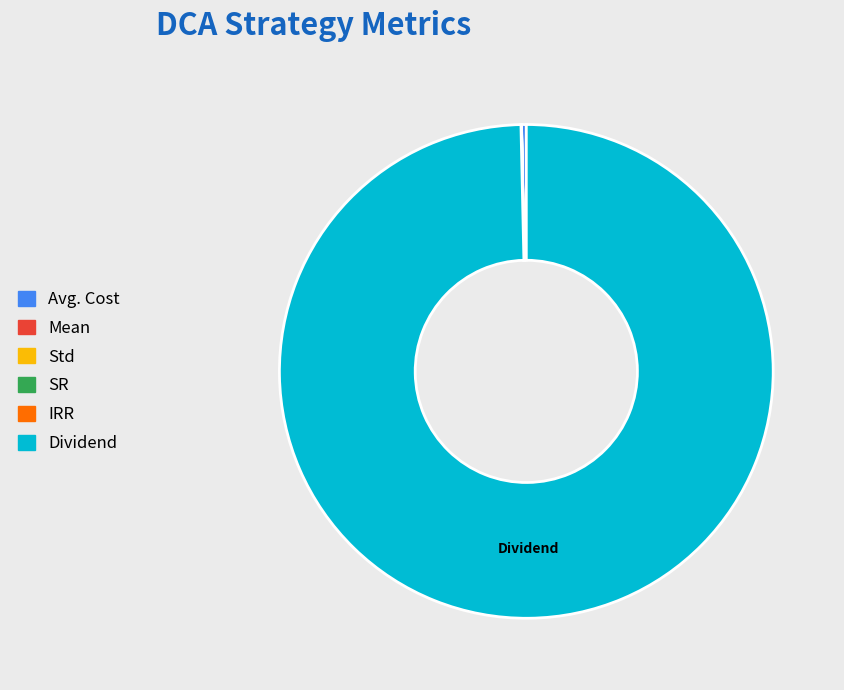

Which slice is the largest?

Dividend